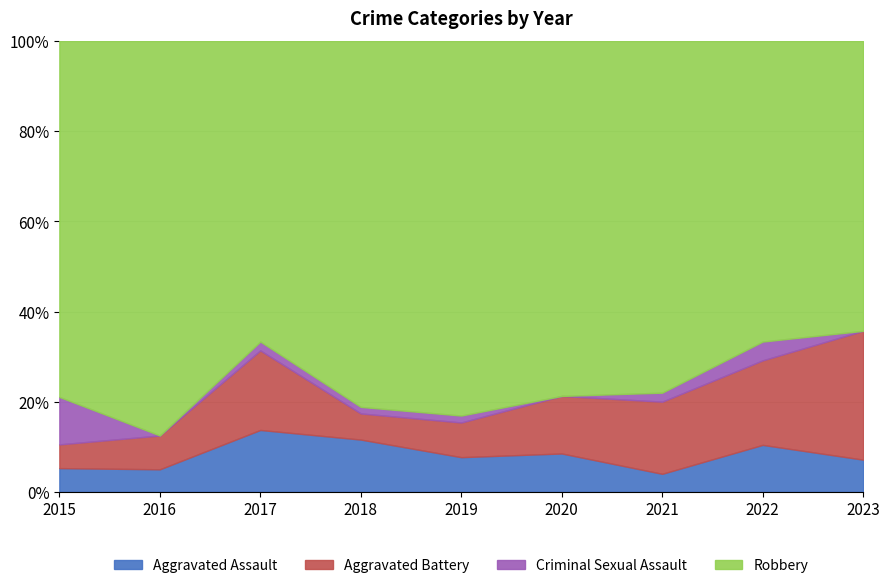

What is the lowest value of the Aggravated Assault series?

4.0